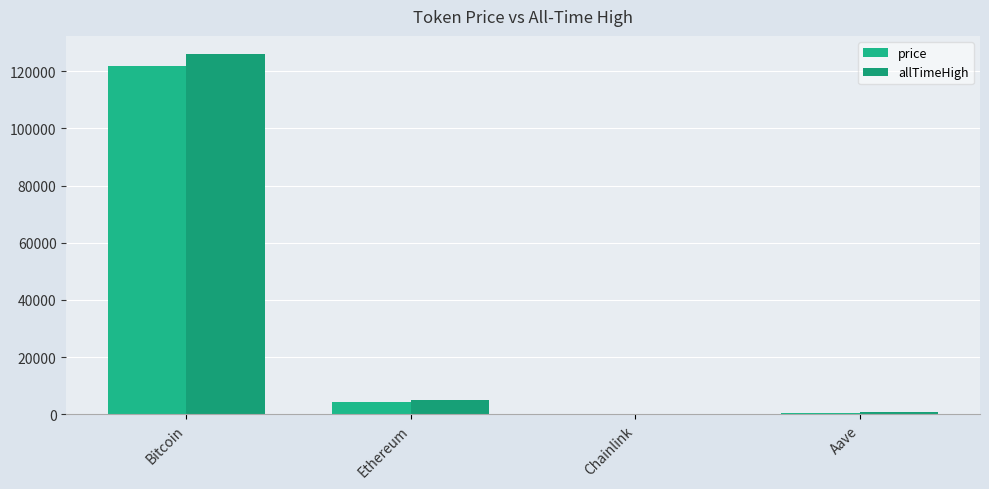

How many distinct data groups are displayed?

2